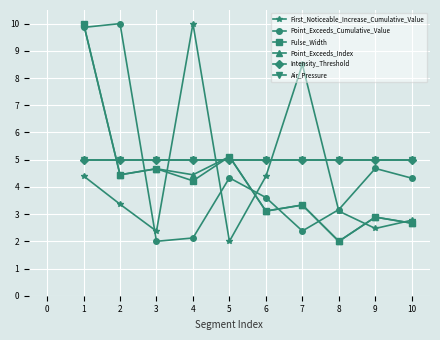

Does the chart have visible grid lines?

Yes